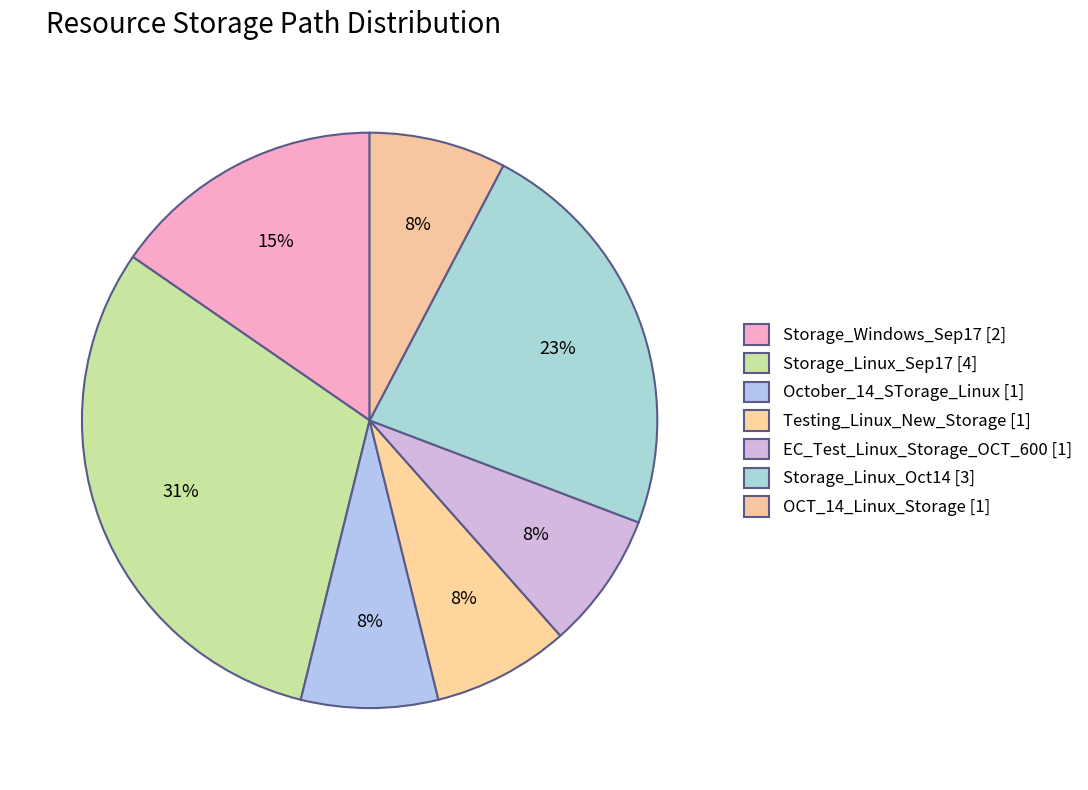

How many slices are in this pie chart?

7